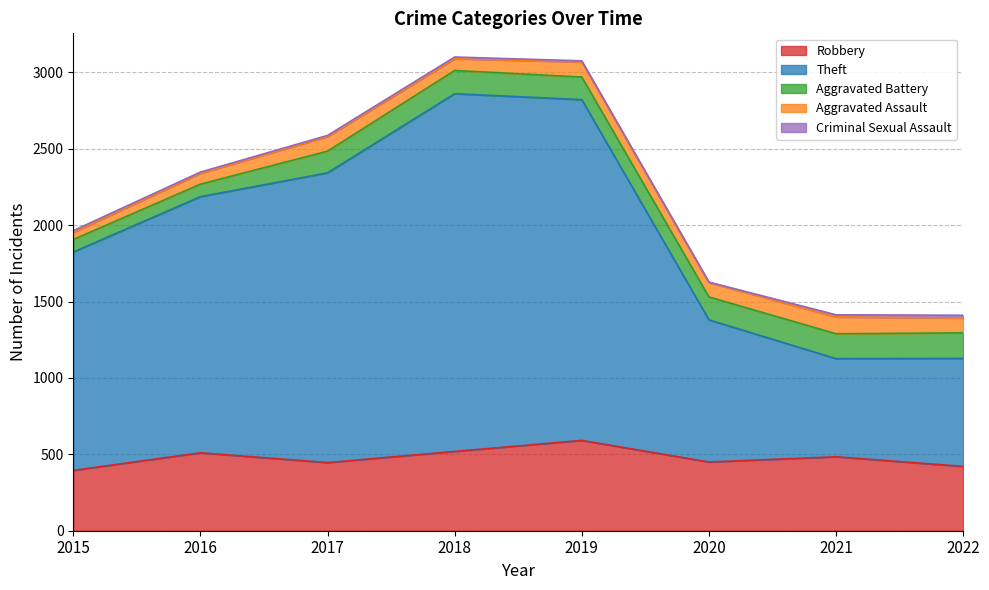

True or false: Theft has a value of 1917 at 2015.

False